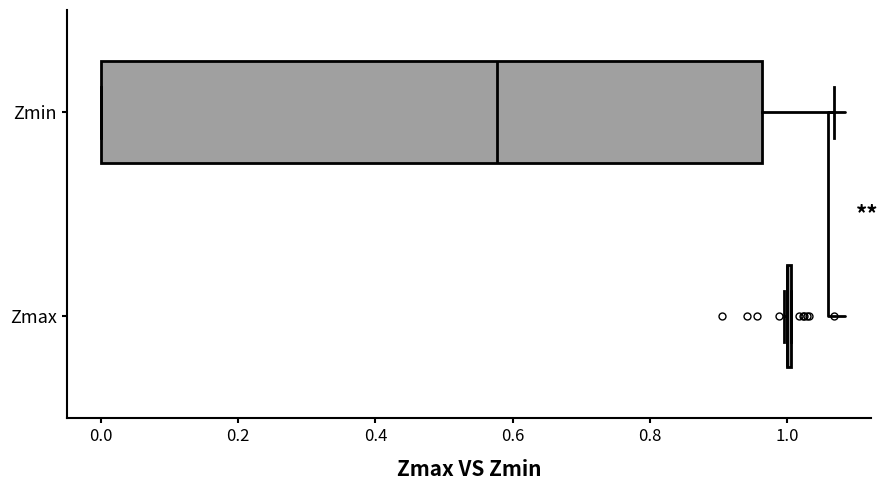

Reading bottom to top, transcribe this box plot: for each box, give where its median line is, the range the box spans, and where its two whiskers end, as read against the x-axis. The values are not printed on the chart, so give them approximately, as read against the axis.

Zmax: box collapsed to a line at 1.00, whiskers 1.00 to 1.00
Zmin: median 0.58, box 0.00 to 0.96, whiskers 0.00 to 1.06